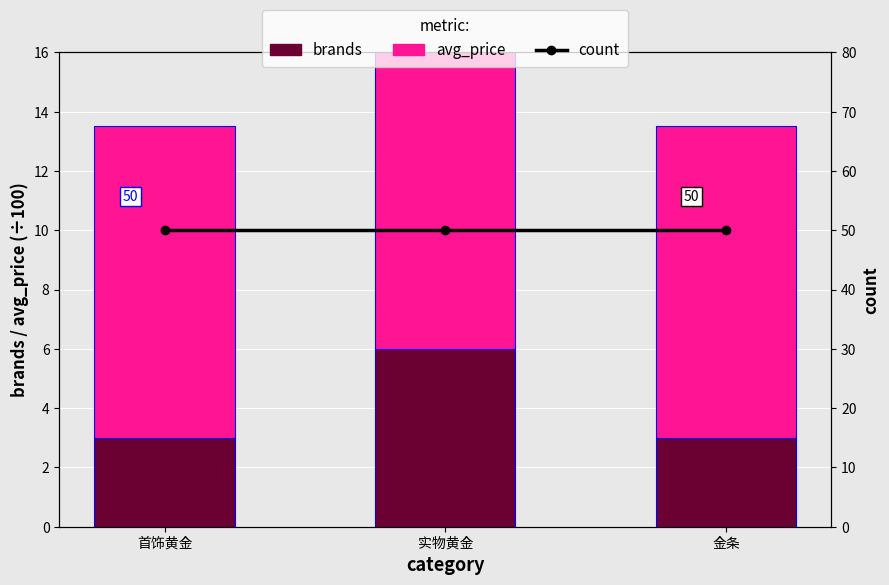

True or false: brands has a value of 6.0 at 实物黄金.

True